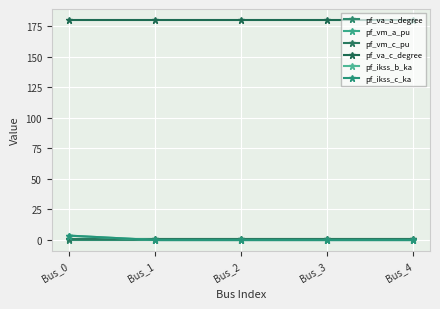

Count the number of data series in this chart.

6